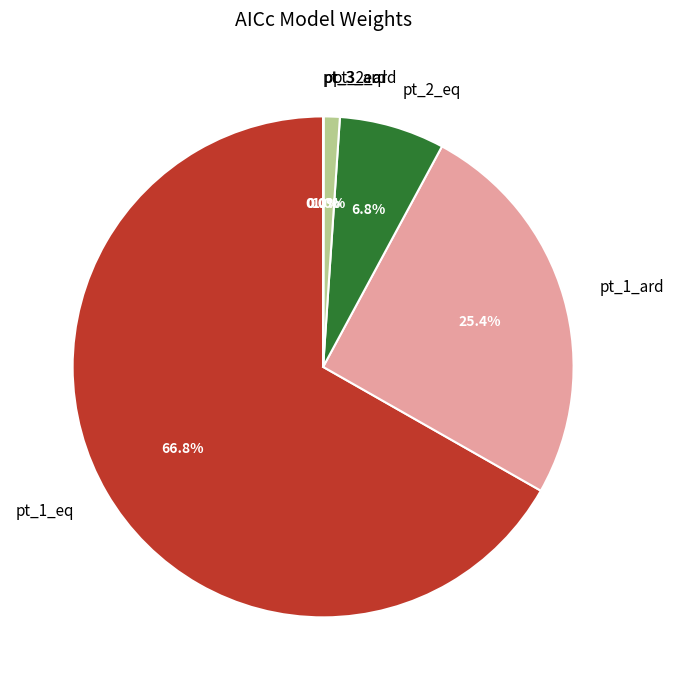

Between pt_1_ard and pt_1_eq, which is larger?

pt_1_eq